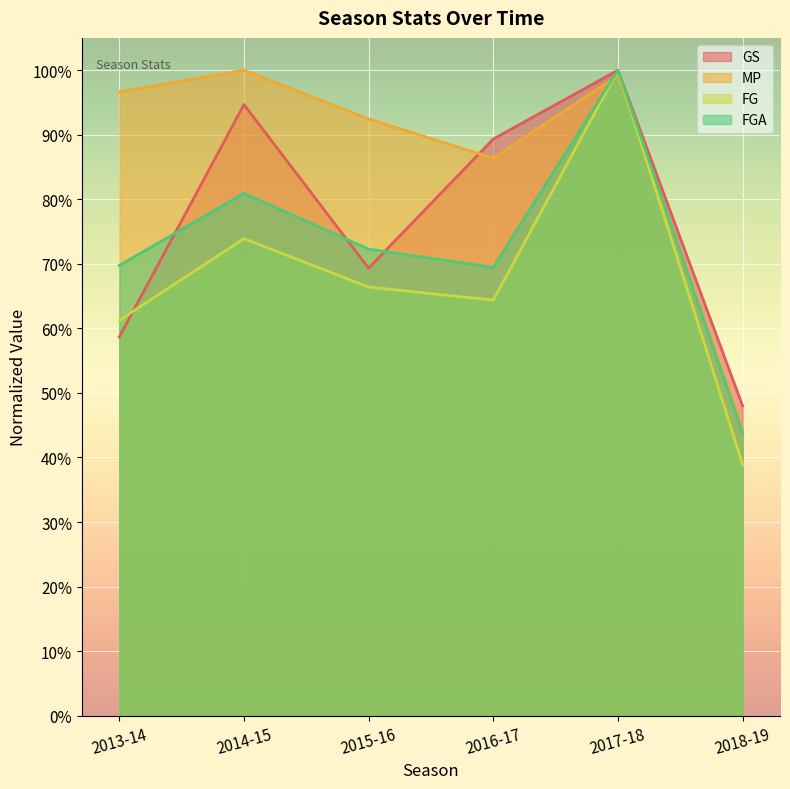

Where is the first local minimum for FGA?

2016-17